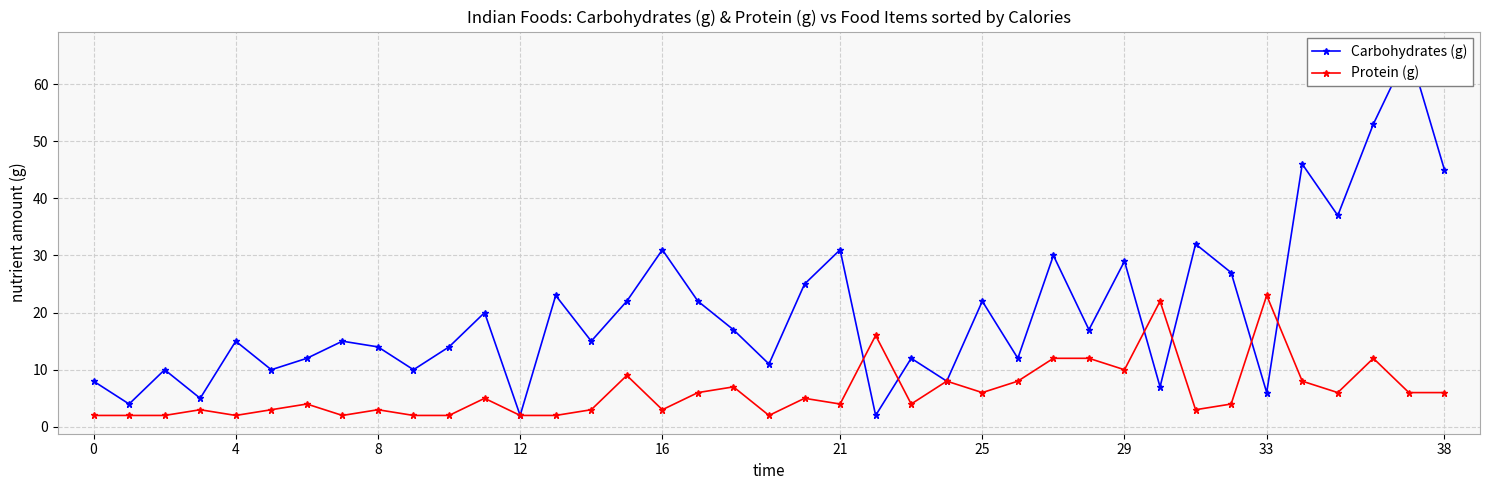

True or false: Protein (g) has more than 1 interior local peaks.

True